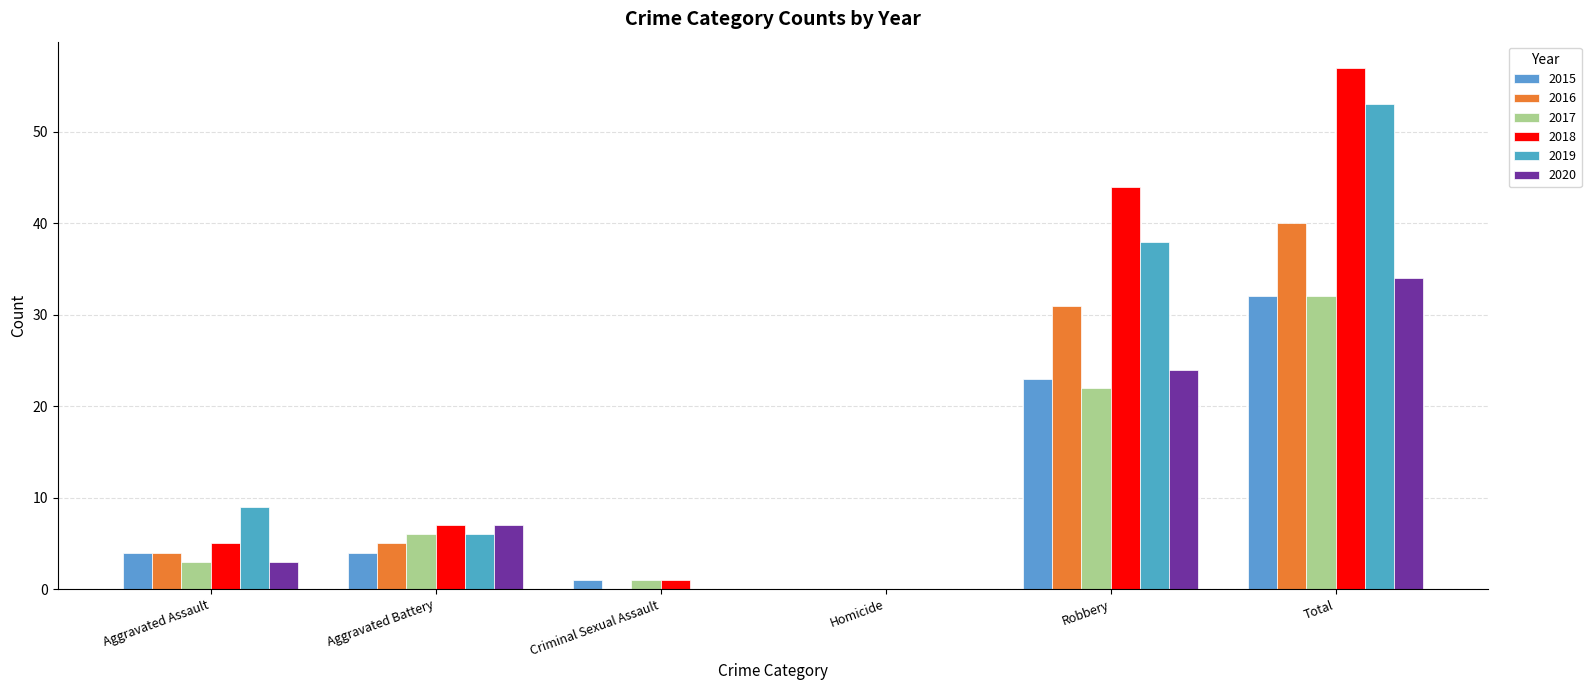

Is it true that 2017 equals -15 at Homicide?

False